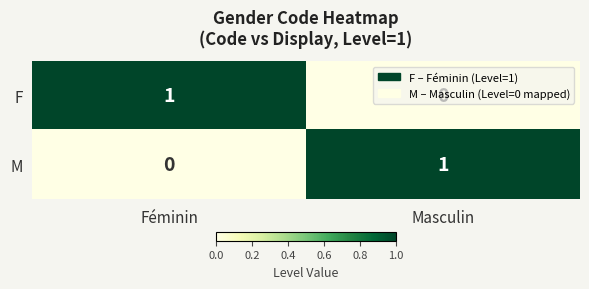

At which label is M closest to 0?

Féminin